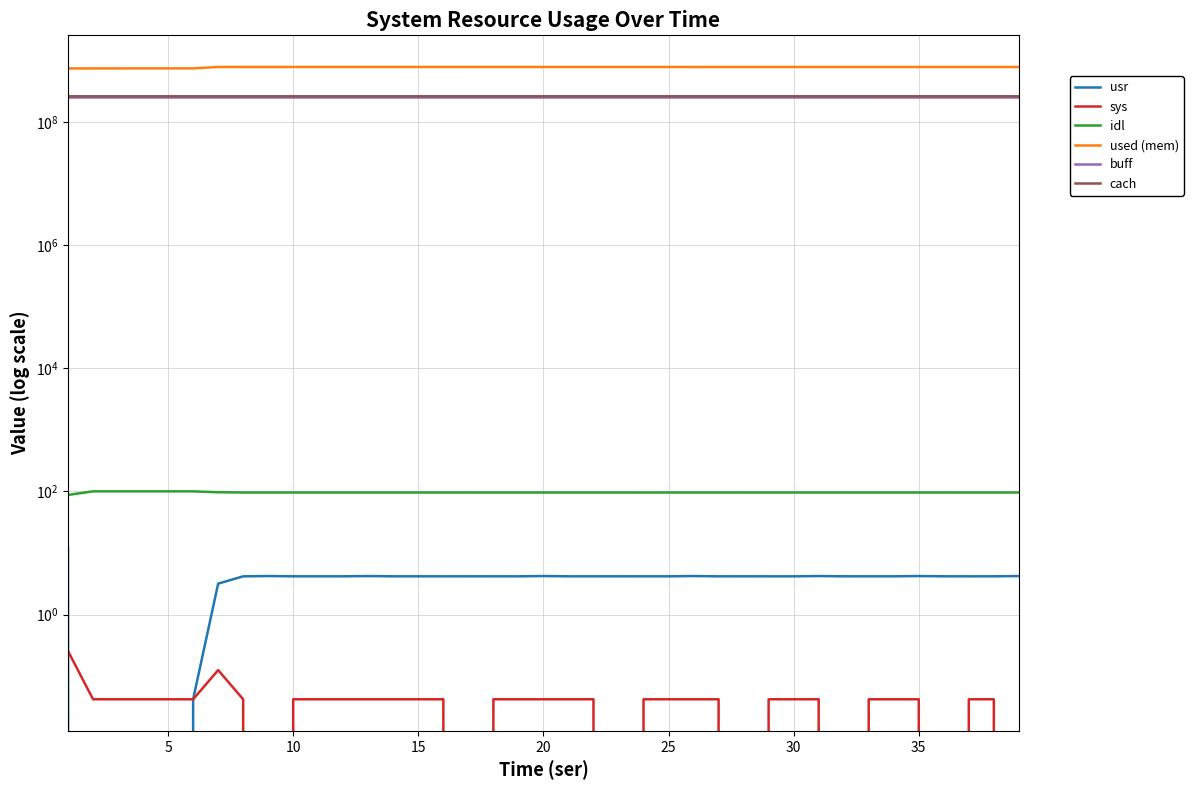

What is the highest value of the buff series?

256675840.0